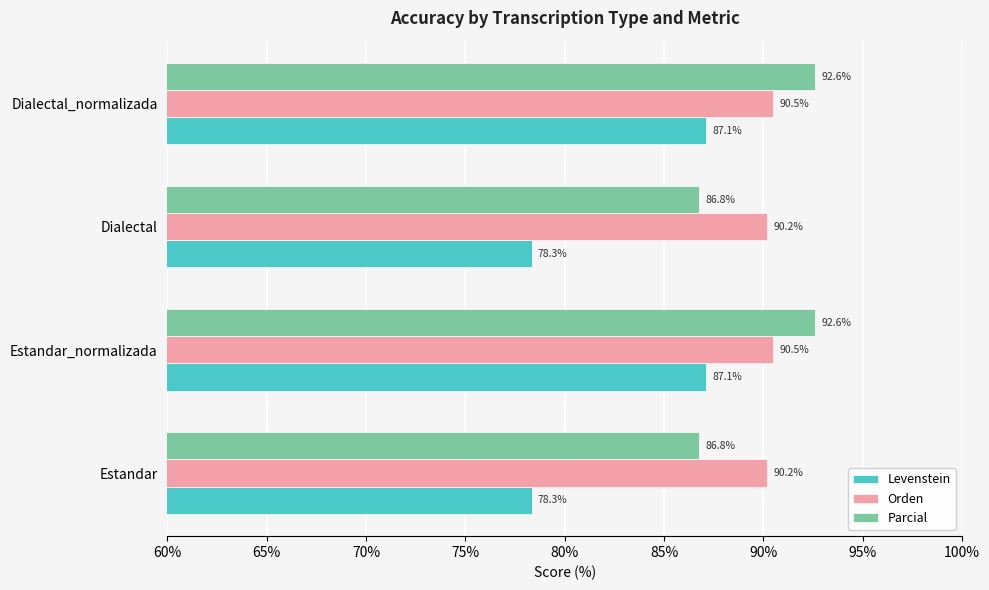

The value of Parcial at Dialectal is 86.8. True or false?

True